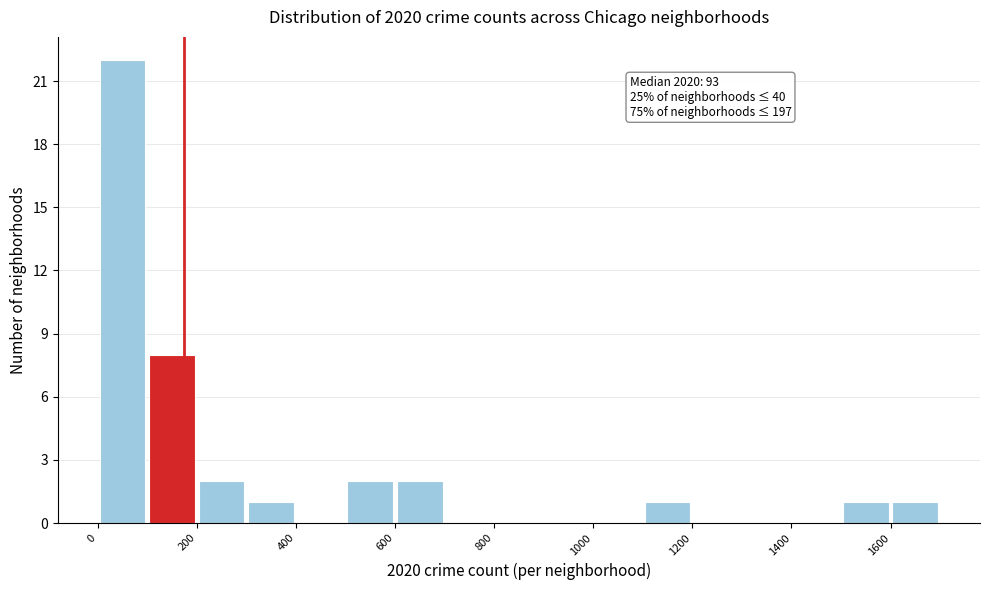

Which range on the x-axis has the tallest bar?

0 to 100